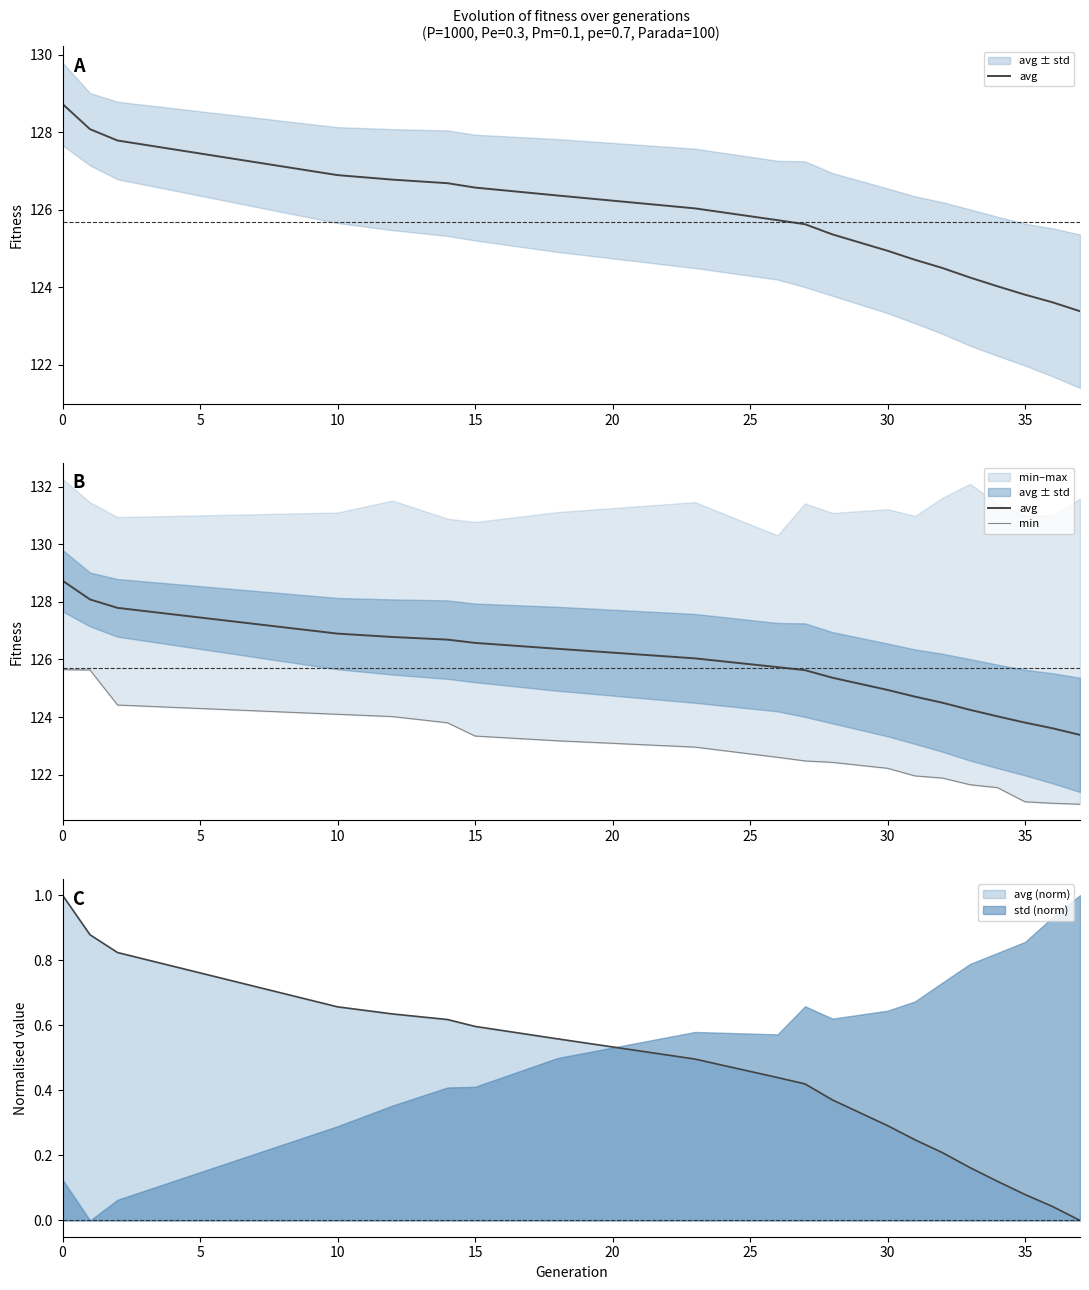

What is the minimum value shown in the chart?

121.0